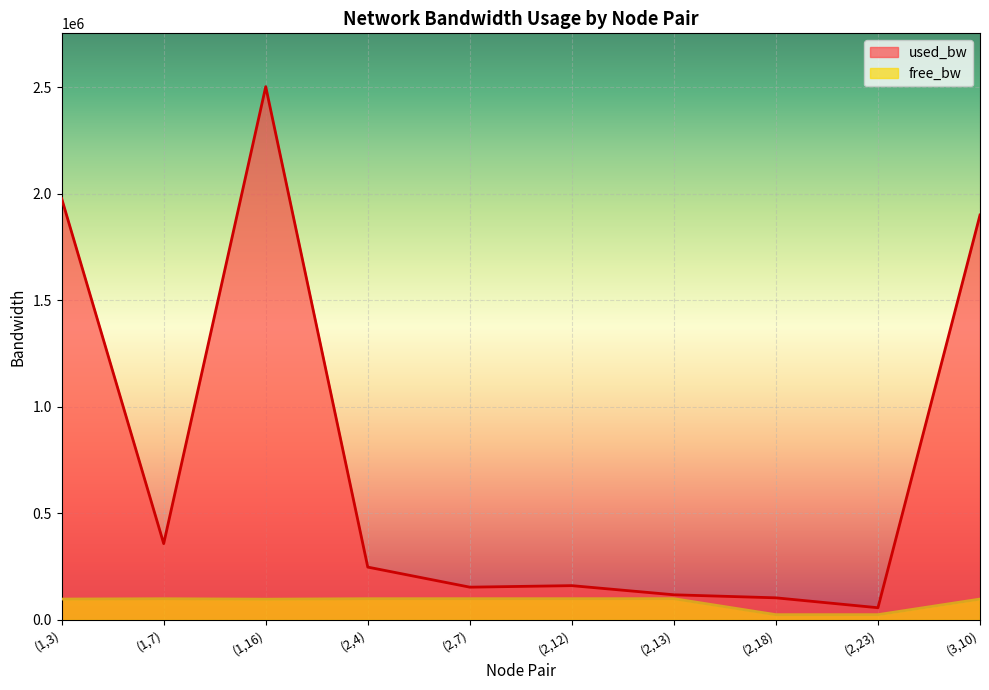

How many lines are shown in the chart?

2